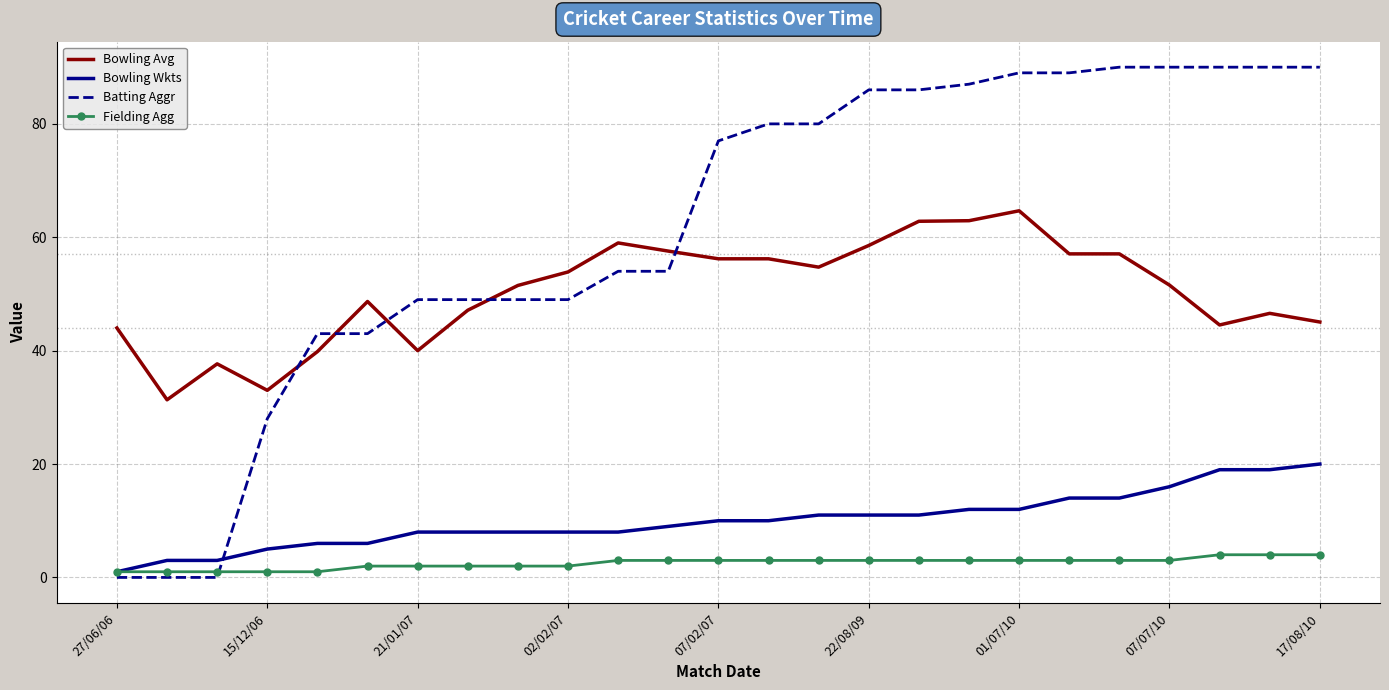

Which series has the largest range (max minus min)?

Batting Aggr